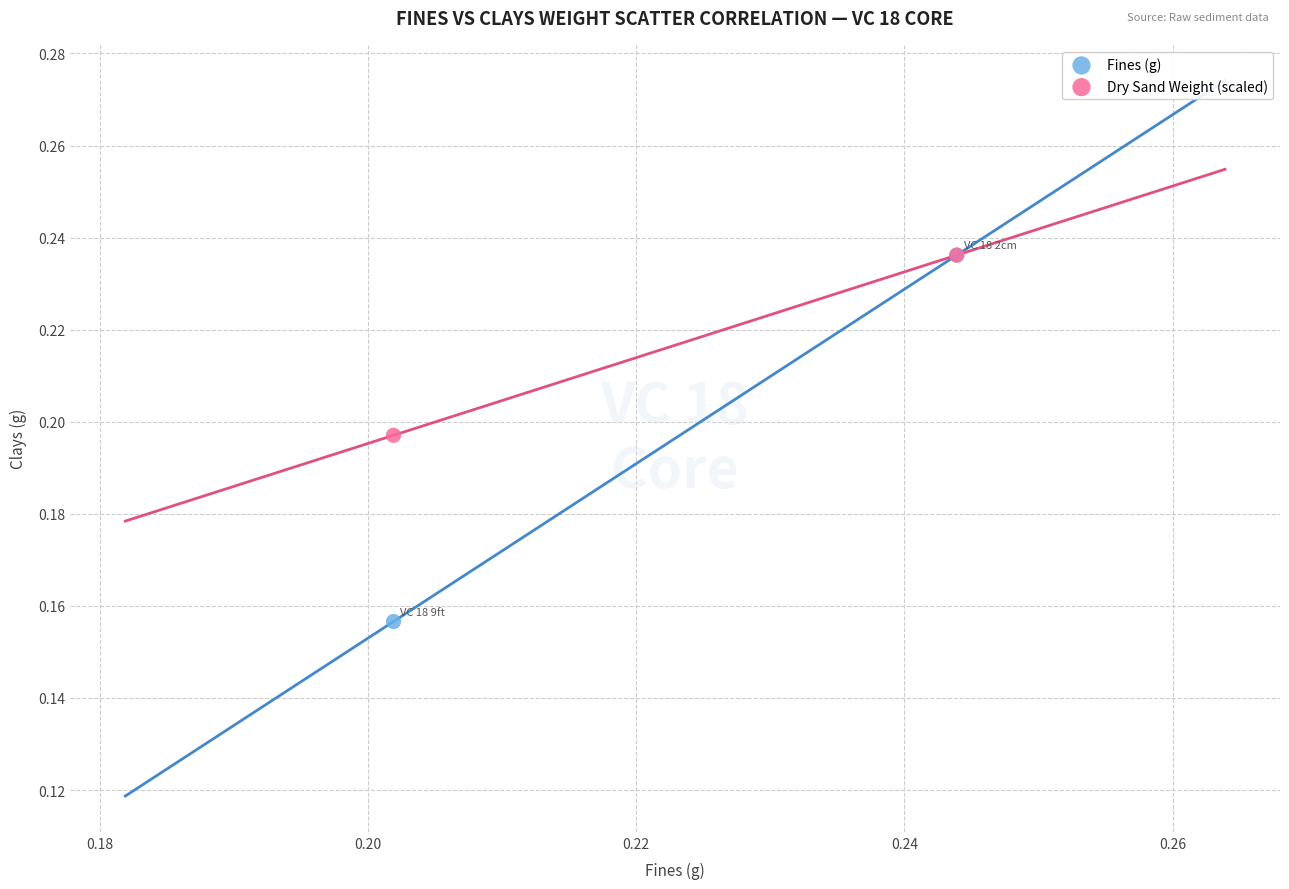

Which series has the largest Y range (max minus min)?

Fines (g)